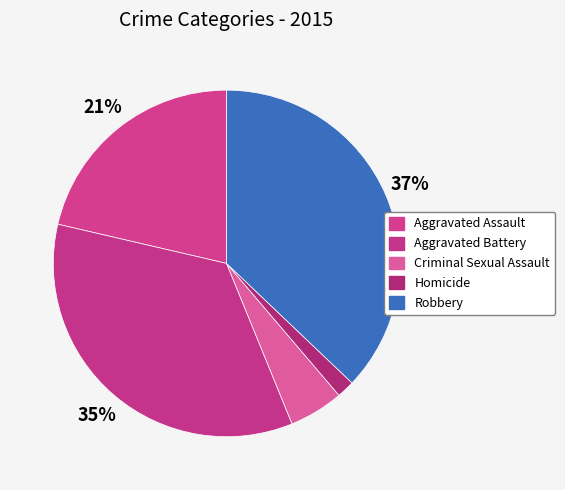

The Homicide slice represents 2% of the pie. True or false?

True